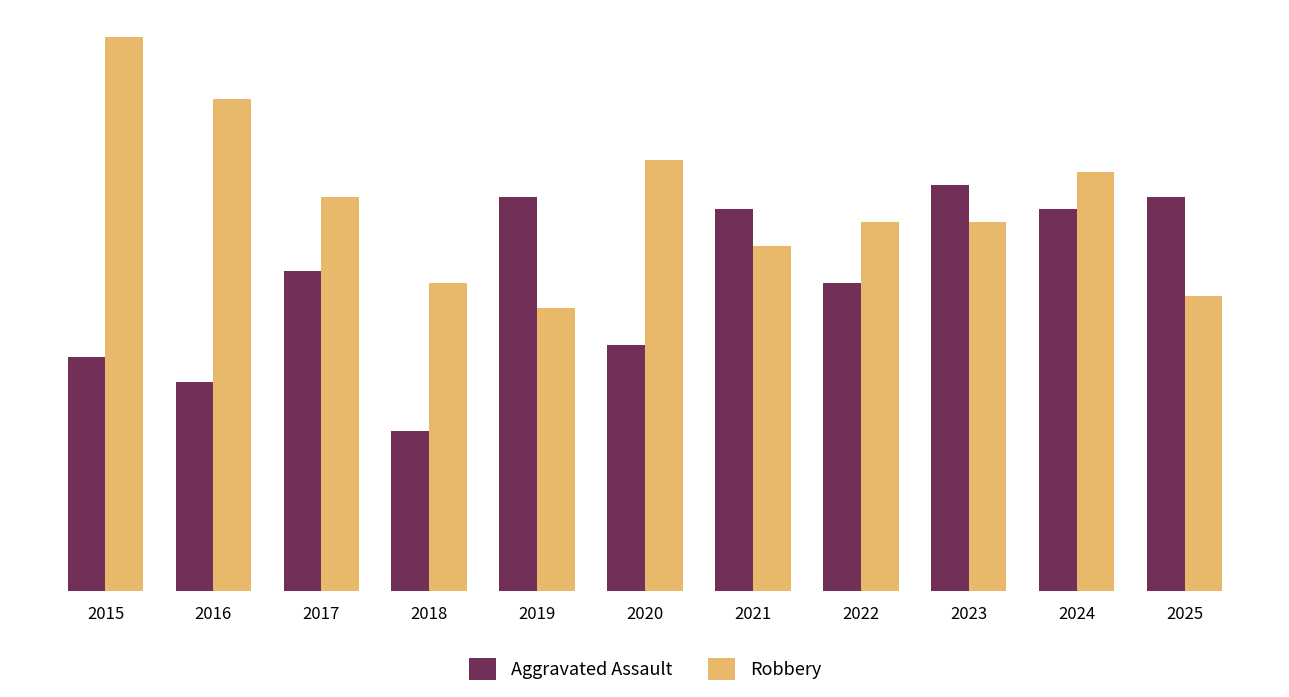

Reading left to right, extract all data points from this chart.

Aggravated Assault: 19	17	26	13	32	20	31	25	33	31	32
Robbery: 45	40	32	25	23	35	28	30	30	34	24